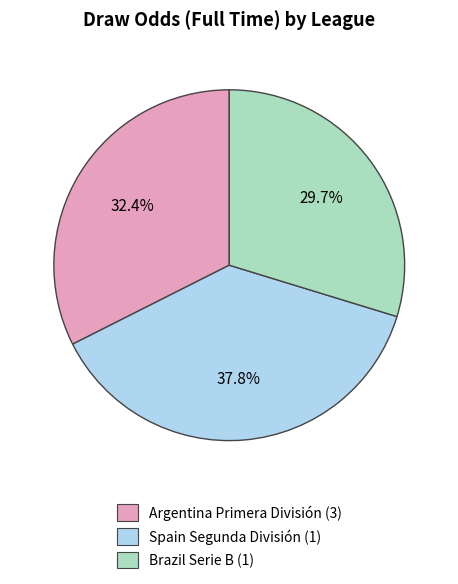

Combined, do Spain Segunda División and Brazil Serie B account for over 50%?

Yes